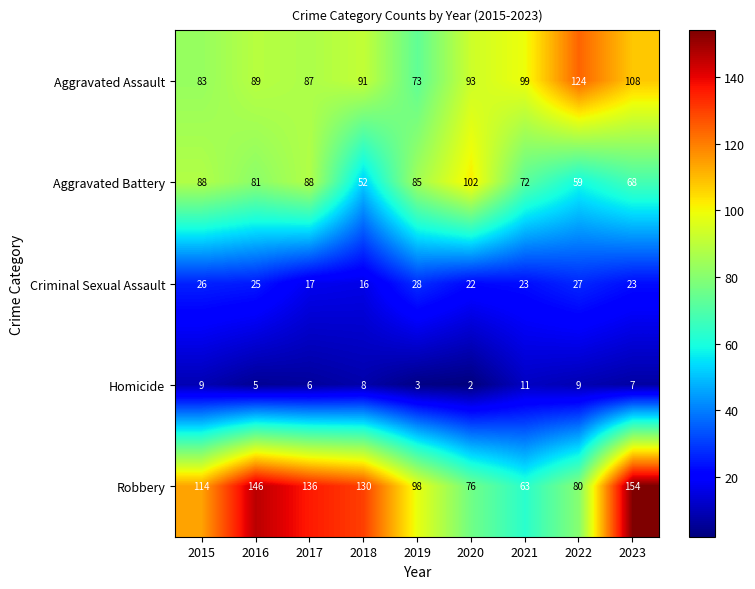

What is the smallest value displayed?

2